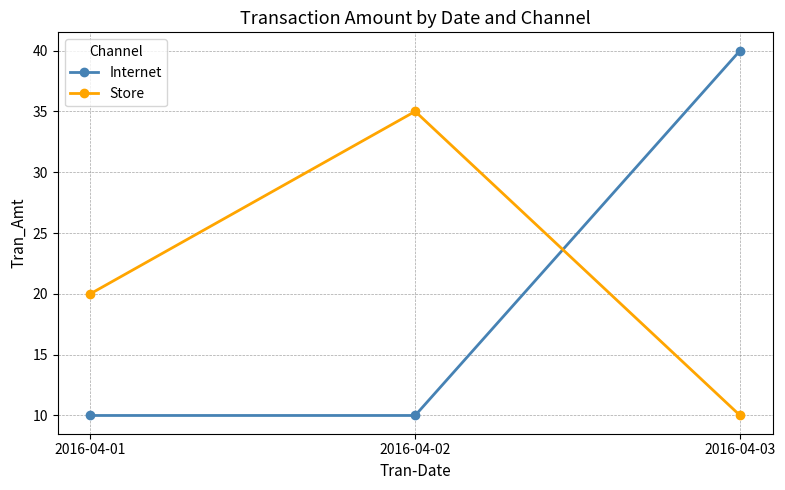

Which series changed the most between 2016-04-02 and 2016-04-03?

Internet